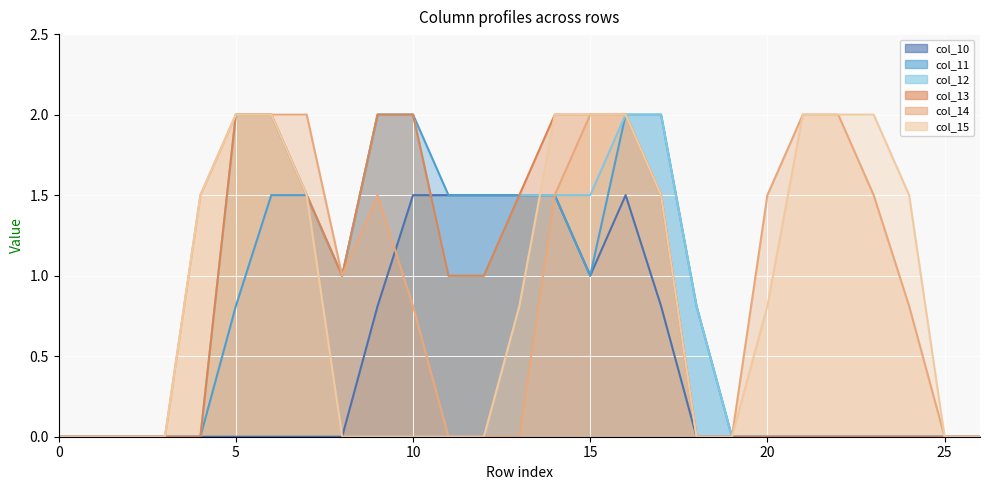

What are all the series names shown in the legend?

col_10, col_11, col_12, col_13, col_14, col_15